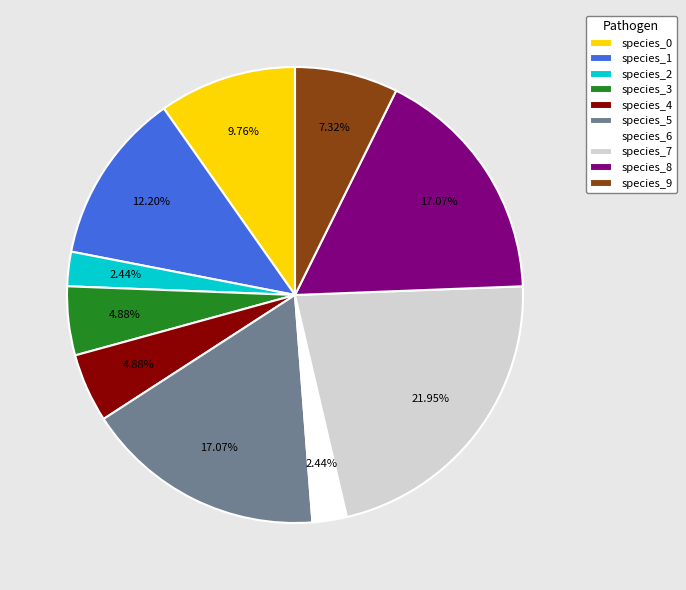

To the nearest percent, what percentage of the pie is species_4?

5%